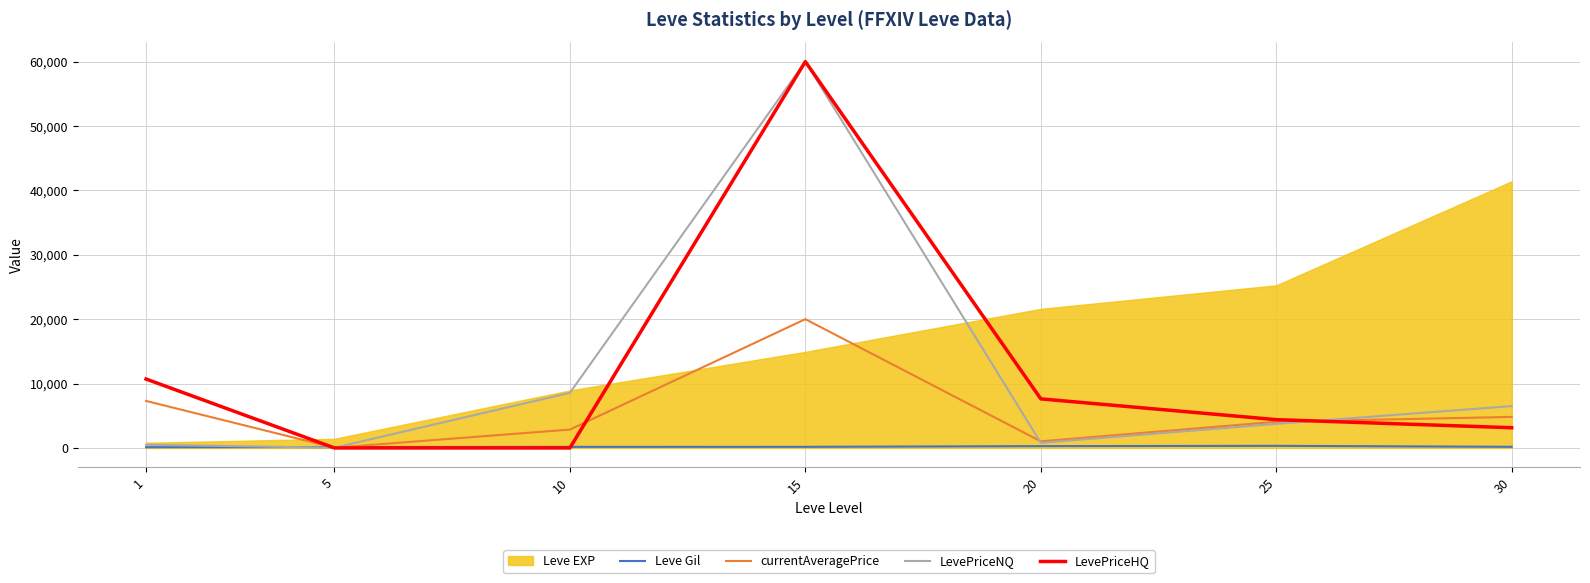

Between 30 and 1, which is larger?

30